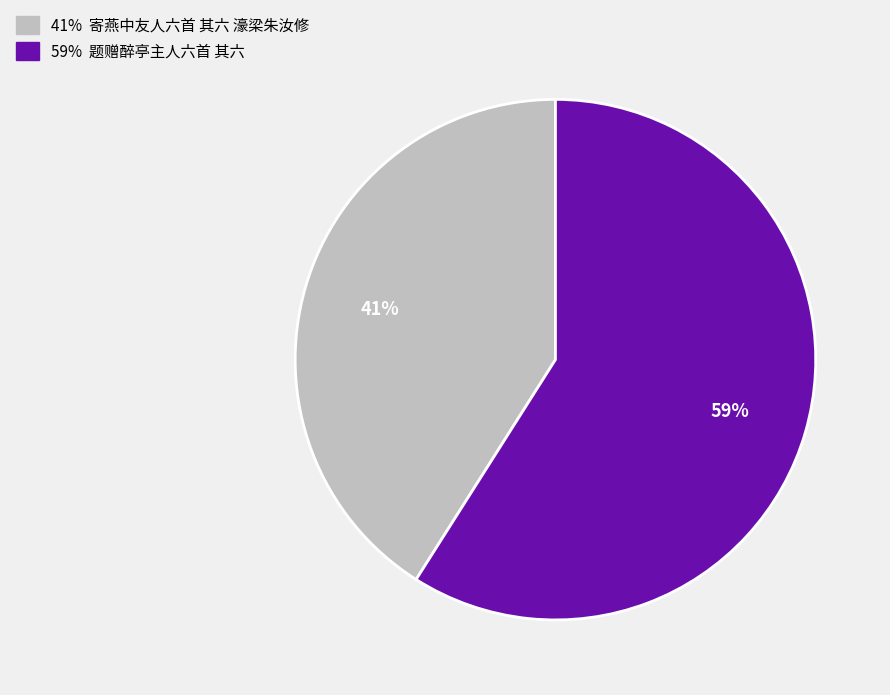

To the nearest percent, what is the average slice percentage?

50%